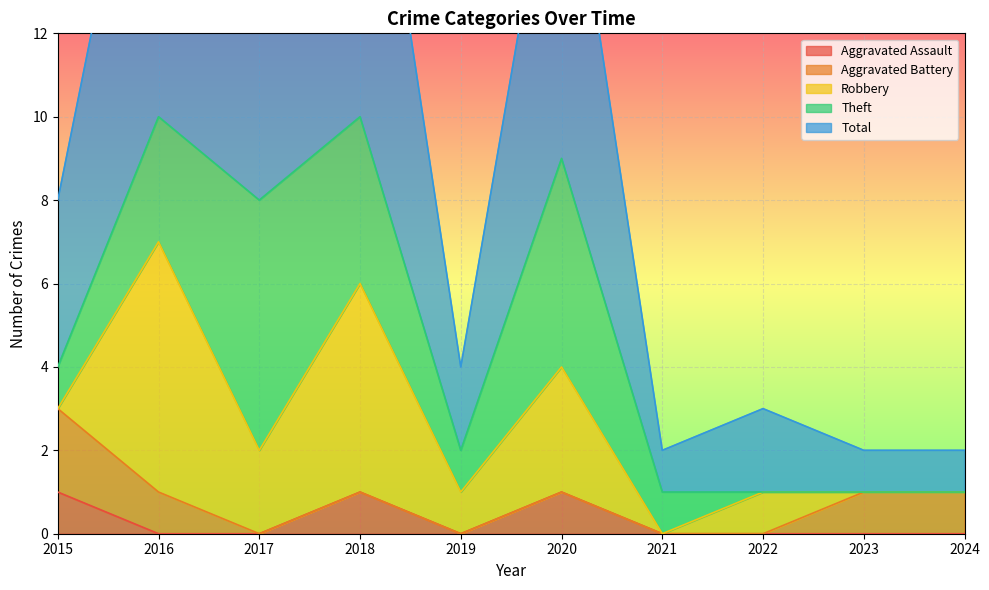

True or false: Aggravated Assault has a value of 1 at 2015.

True